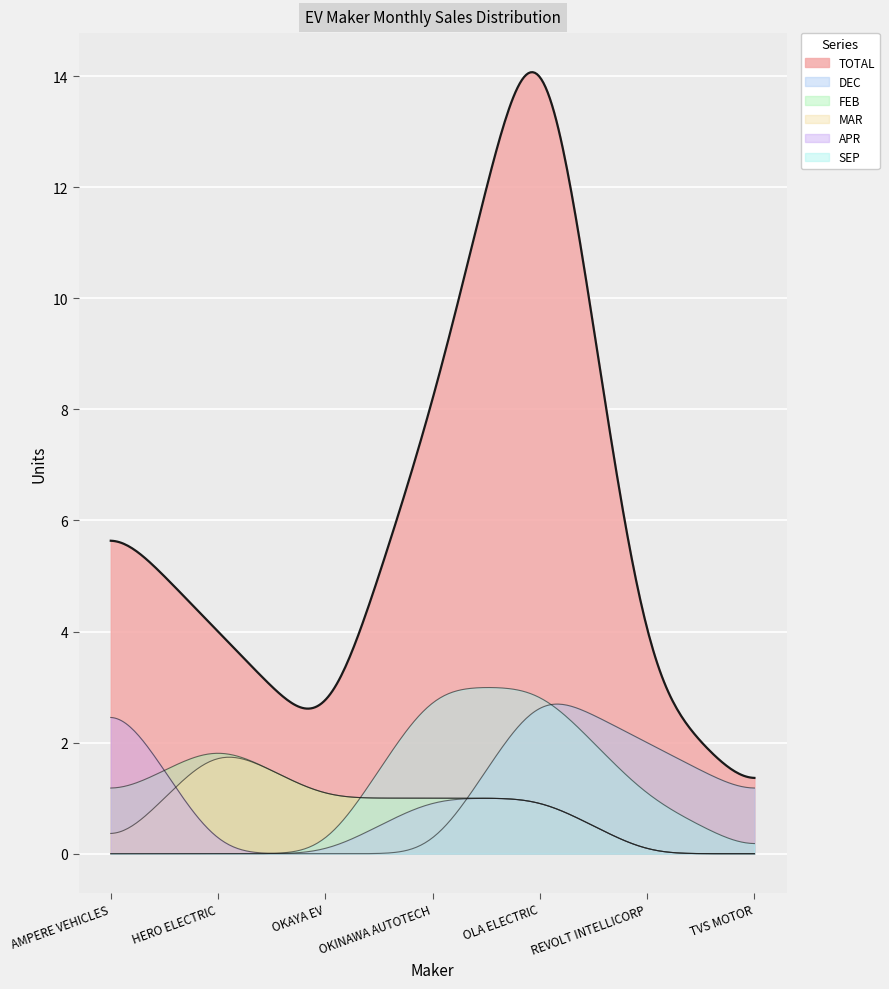

What is the difference between the second highest and minimum values in the SEP series?

3